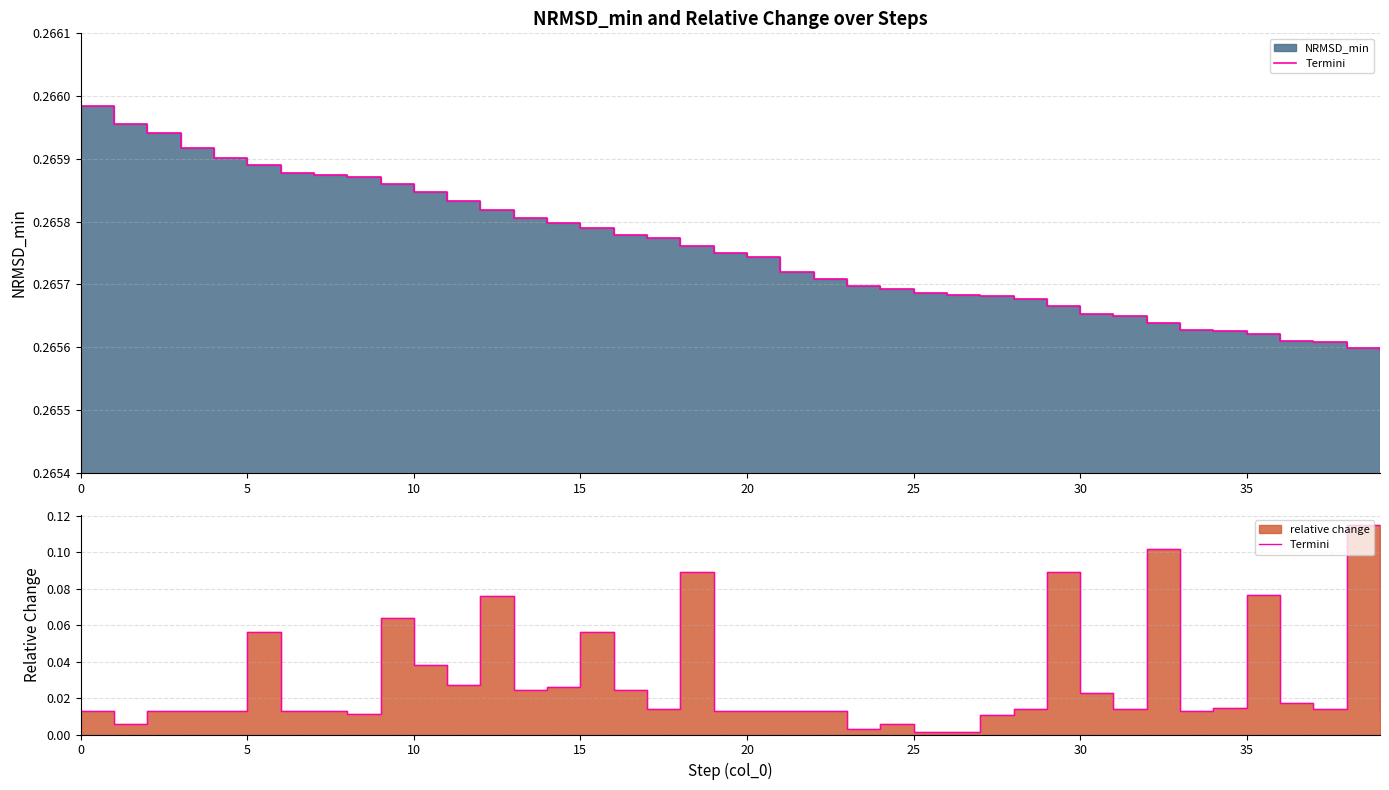

What is the label of the 7th point from the right?

33